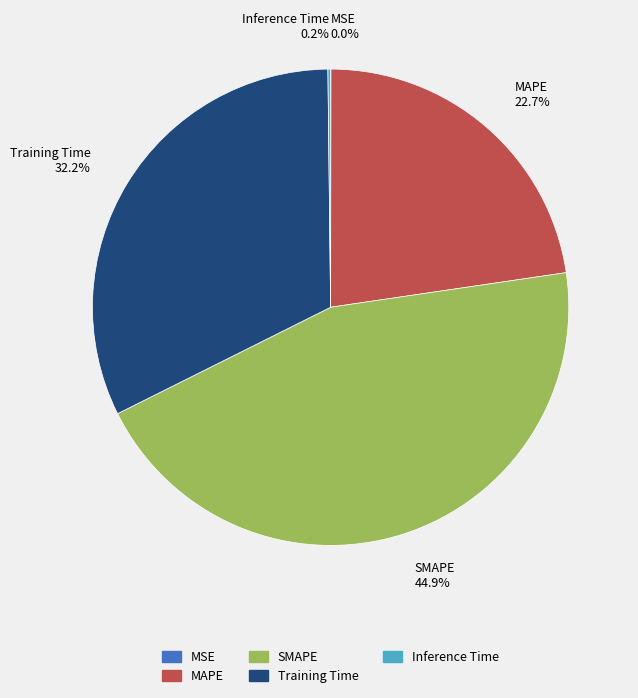

Is there a majority slice in this chart?

No